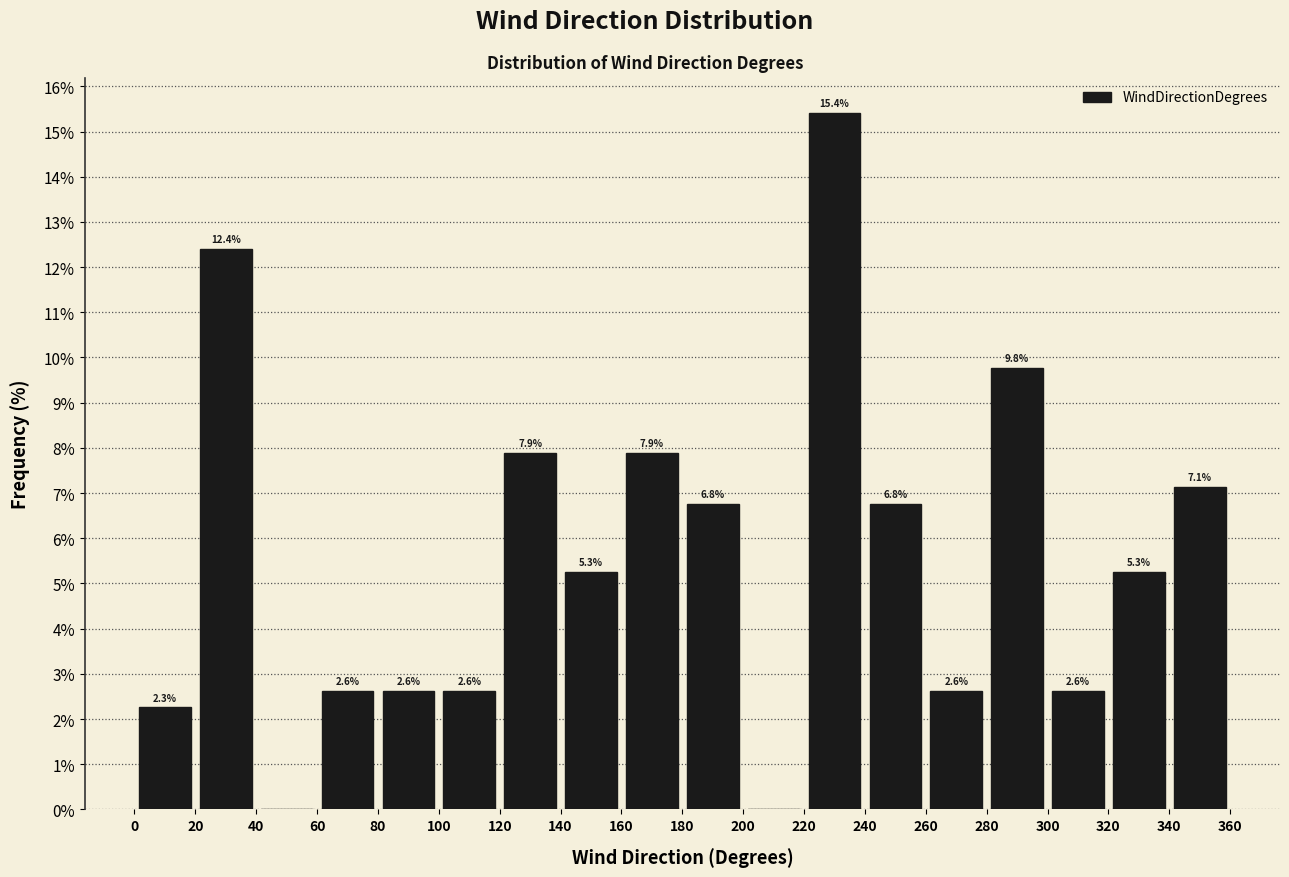

Over which range of the x-axis is the bar tallest?

220 to 240